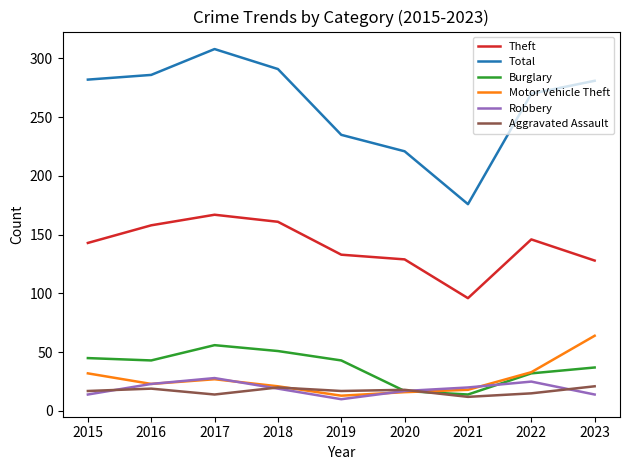

After their last crossing, which series has the higher values: Burglary or Aggravated Assault?

Burglary